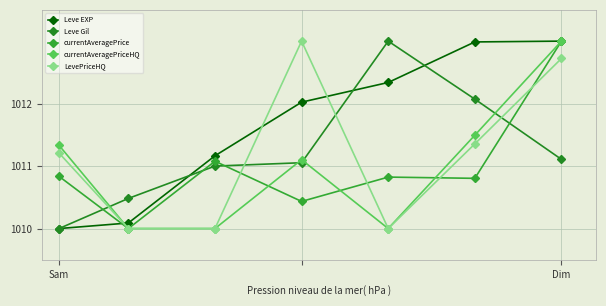

Is this an area chart (filled region under the line)?

No